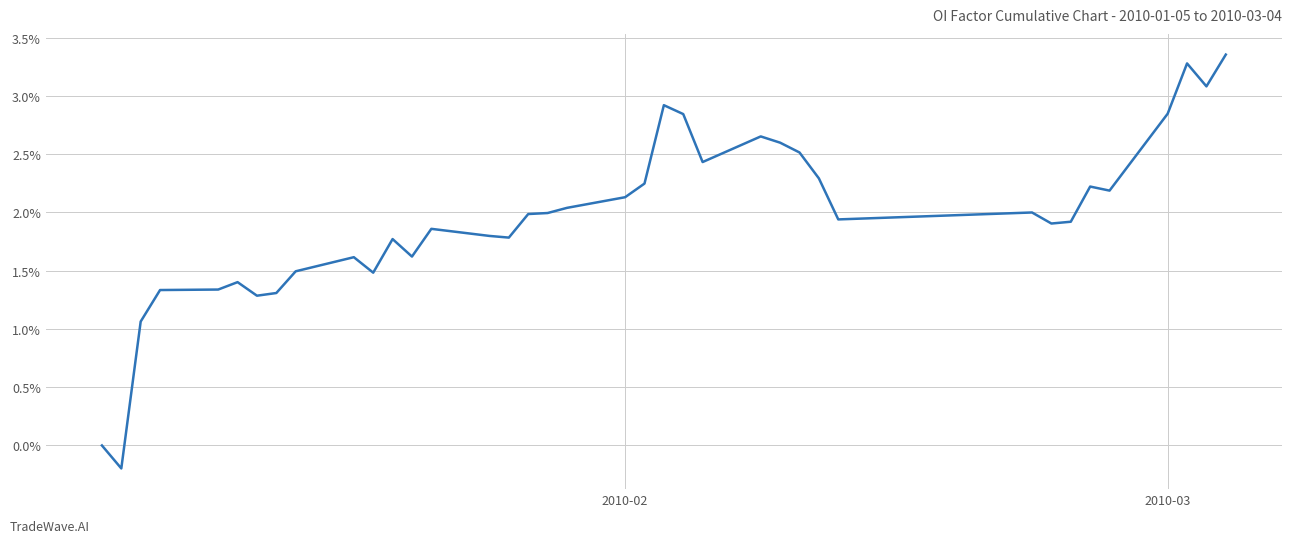

What is the difference between the maximum and minimum values?

3.6